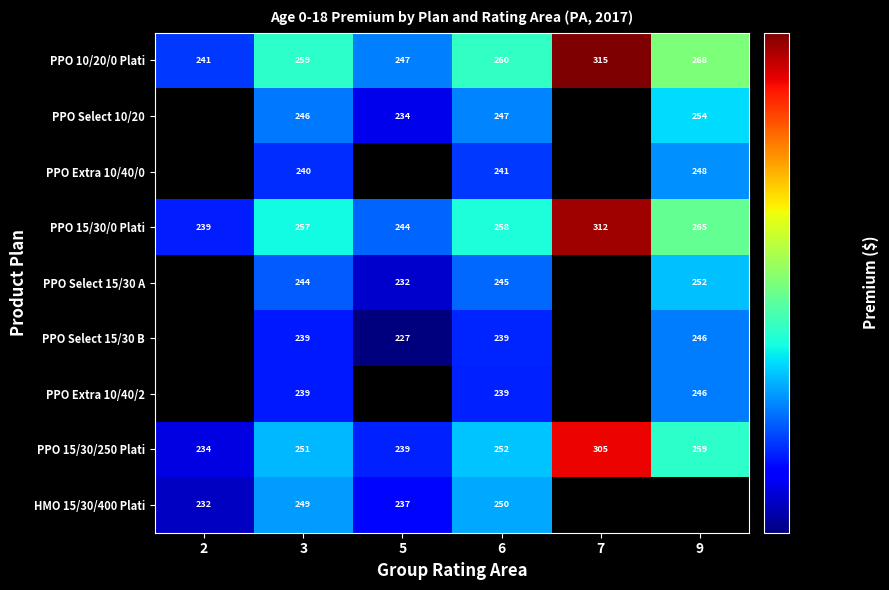

How many values in the PPO 10/20/0 Plati series are below 260?

3